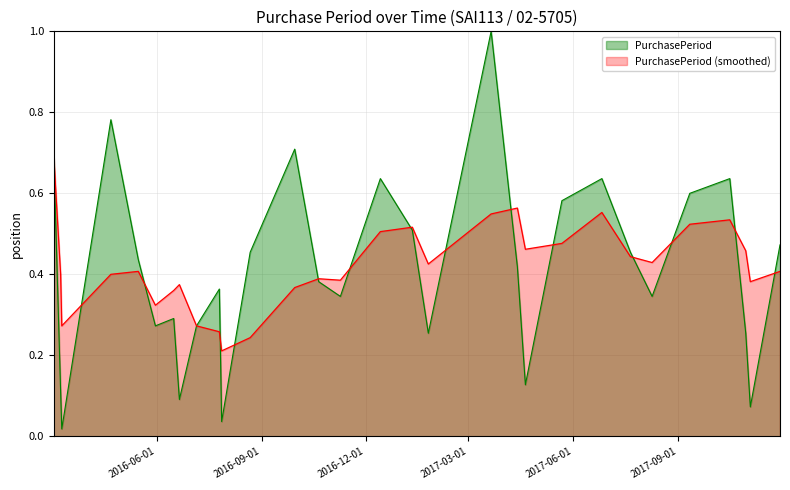

What is the label of the 25th point from the left?

2017-08-09